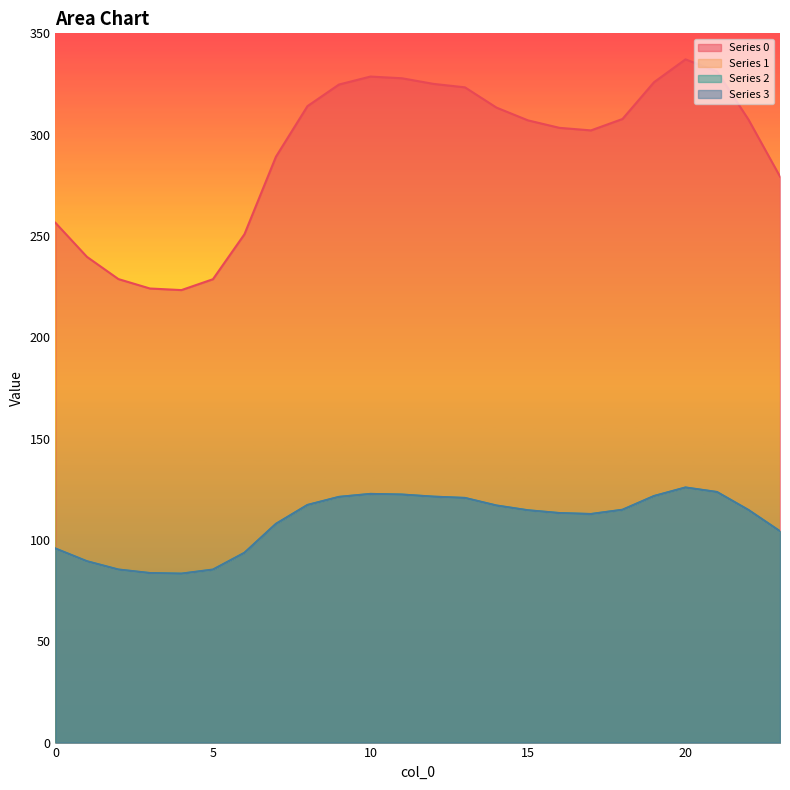

What is the value of the 1 point at the 7th from the left?

93.7